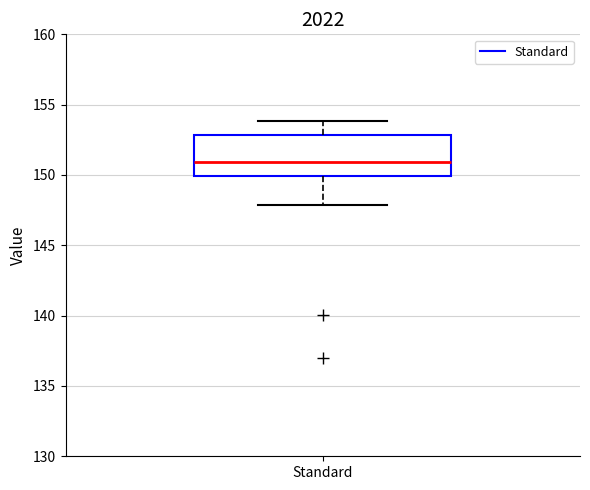

Transcribe this box plot: give where the median line is, the range the box spans, and where the two whiskers end, as read against the y-axis. The values are not printed on the chart, so give them approximately, as read against the axis.

median 151, box 150 to 153, whiskers 148 to 154